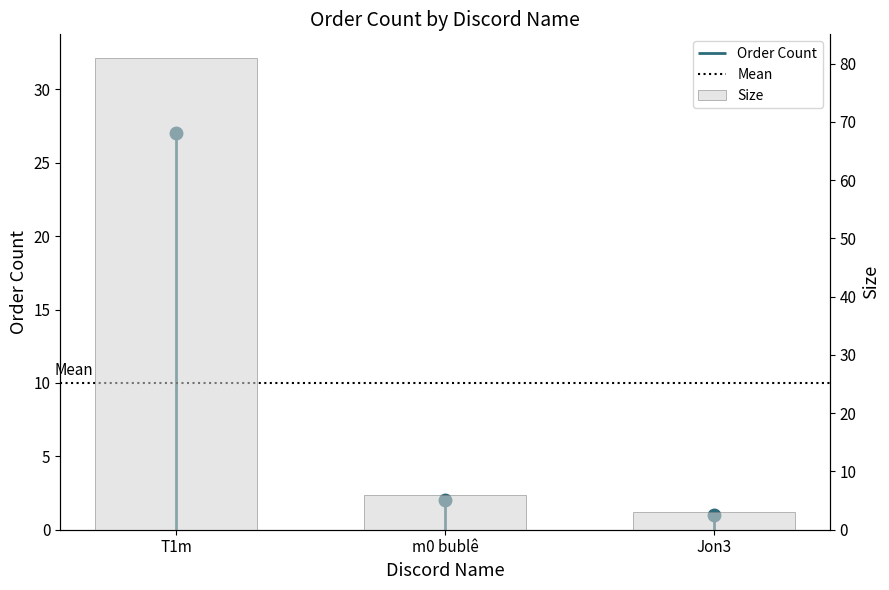

Reading left to right, extract all data points from this chart.

T1m=81	m0 bublê=6	Jon3=3